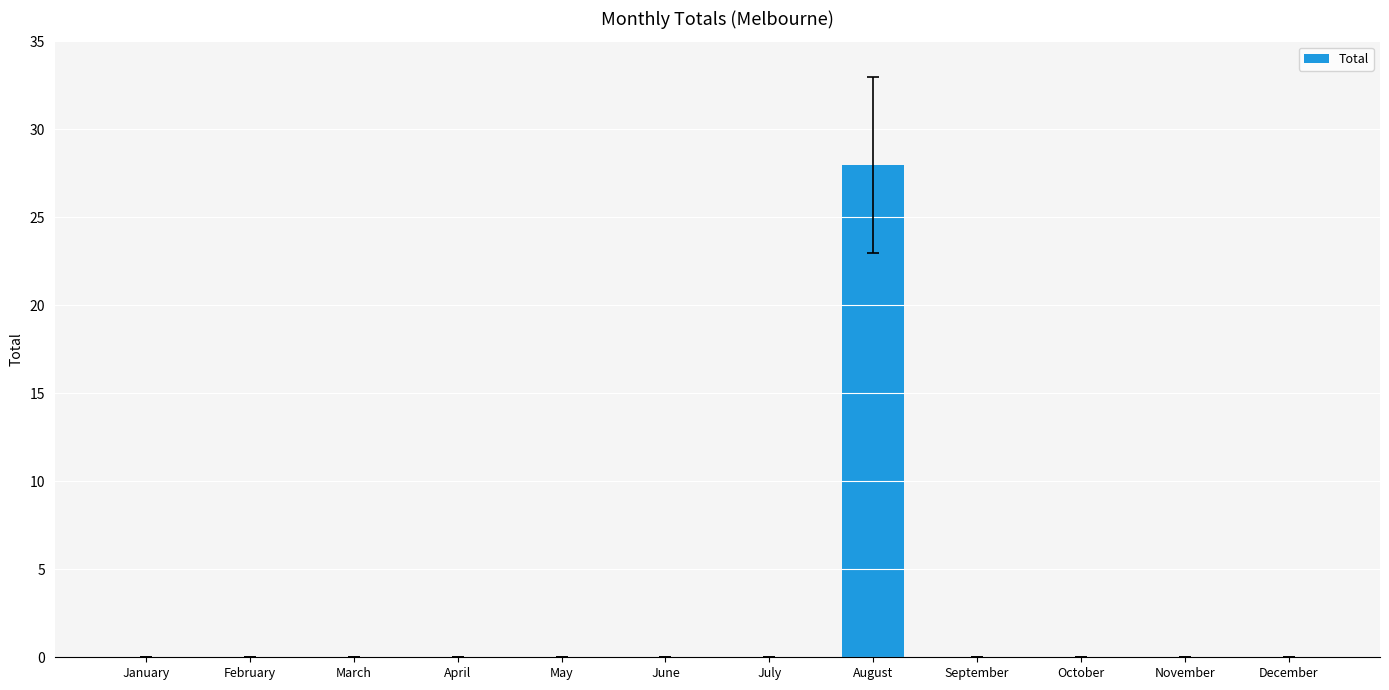

True or false: the data shows 12 at August.

False